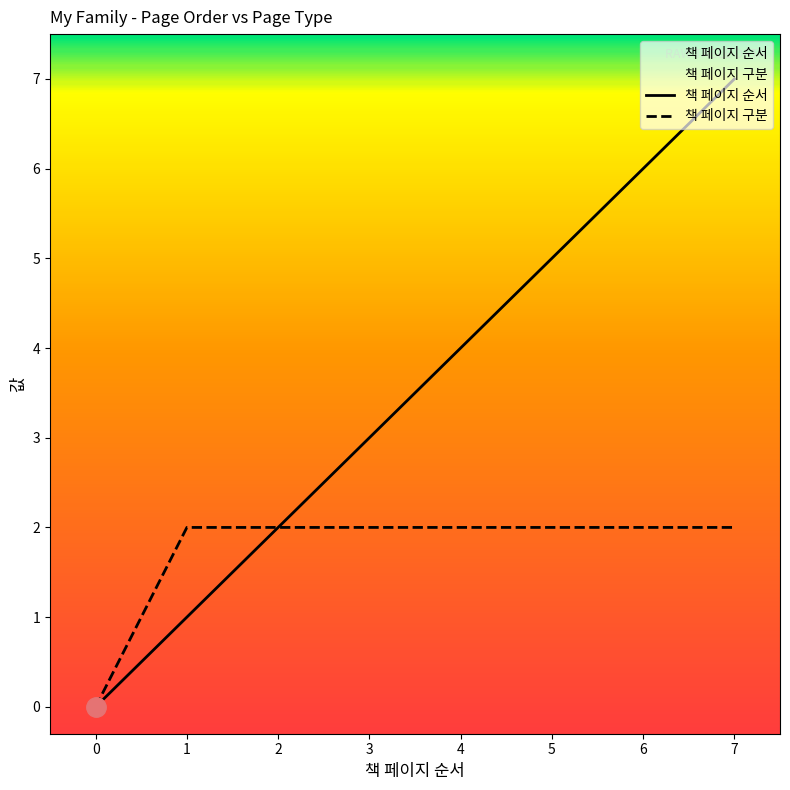

Which label corresponds to the largest value in the chart?

7